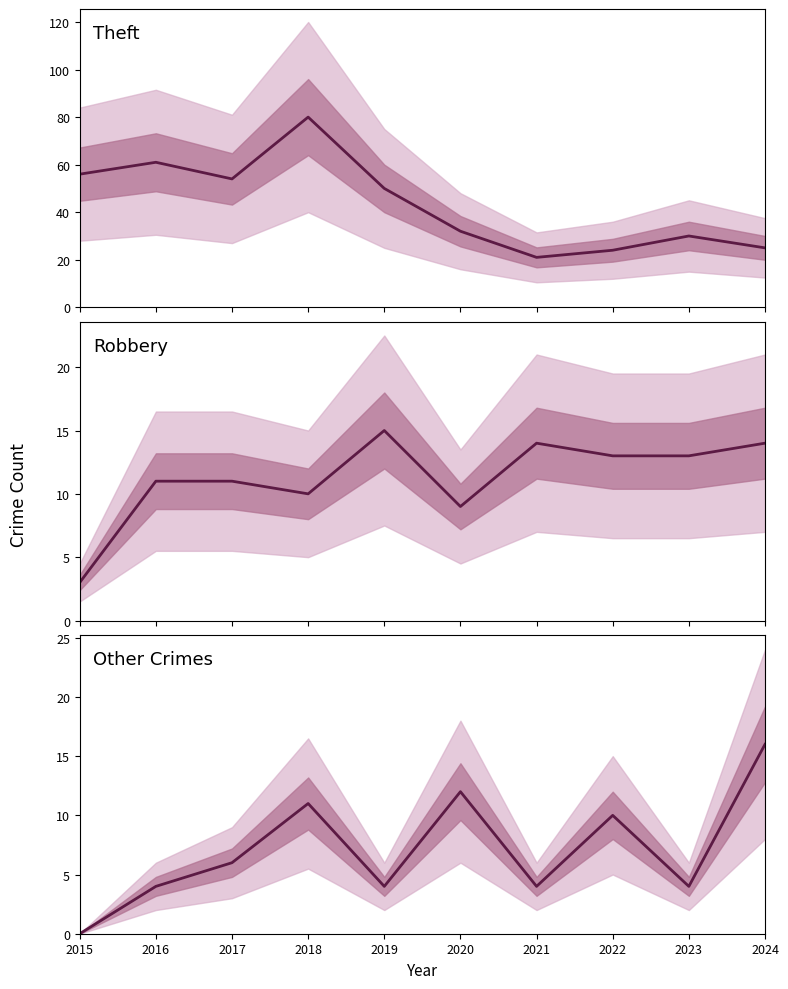

Which series has the largest total across all categories?

Theft